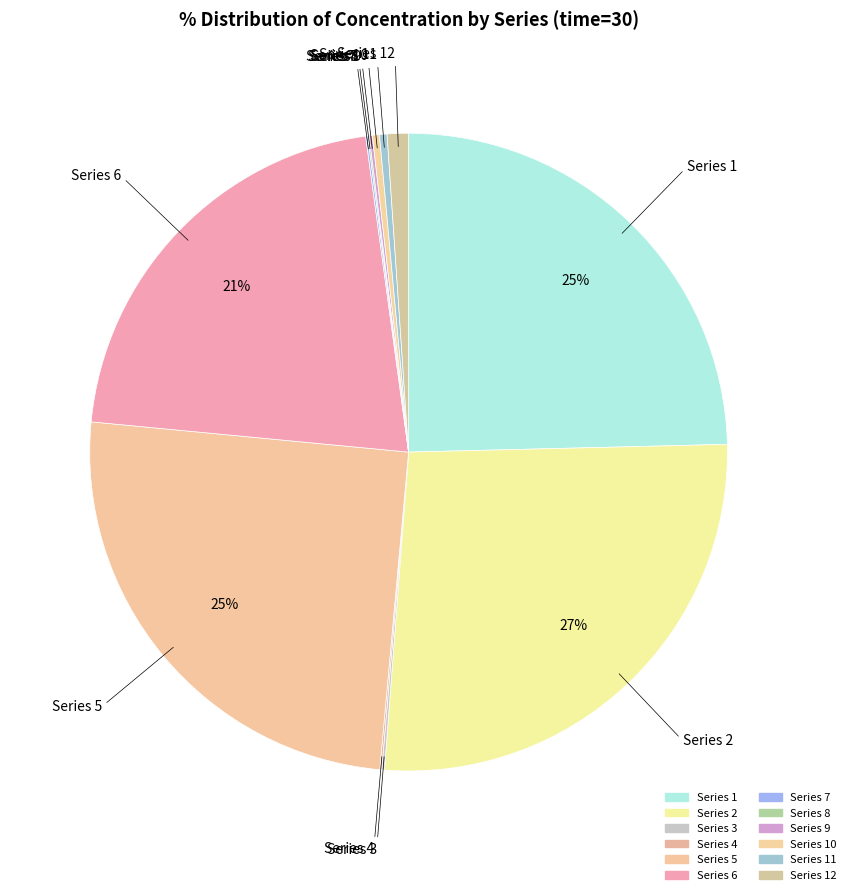

Rank the categories by value from highest to lowest.

Series 2, Series 5, Series 1, Series 6, Series 12, Series 11, Series 10, Series 9, Series 3, Series 7, Series 4, Series 8